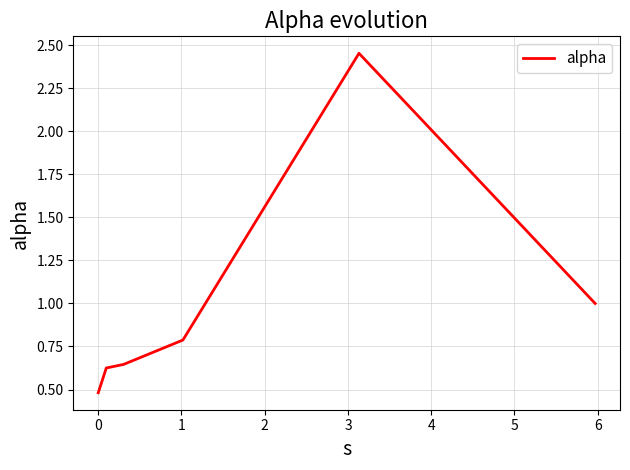

What is the difference between the second highest and second lowest values?

0.4